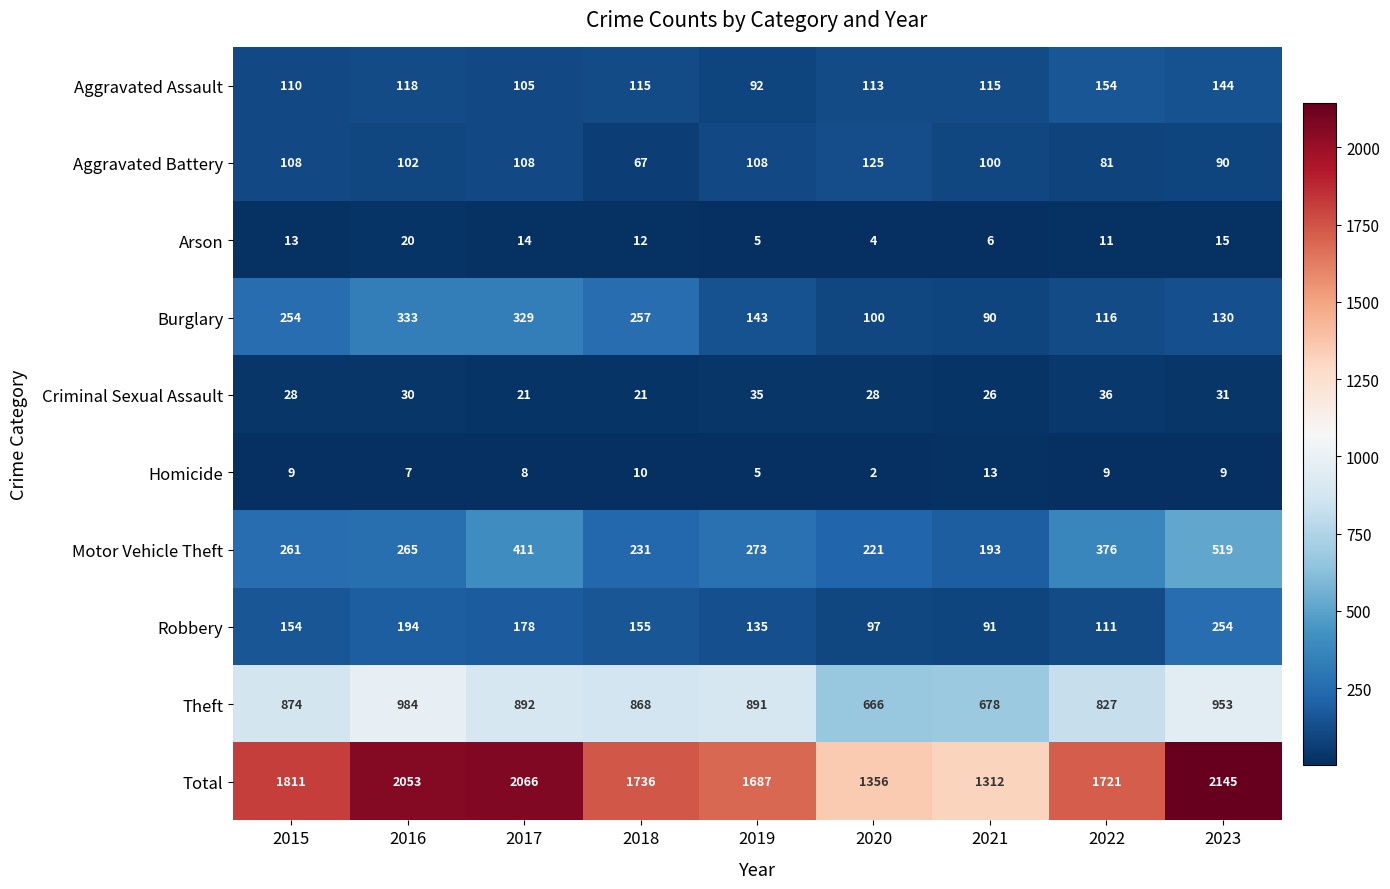

Count the number of categories in the chart.

9